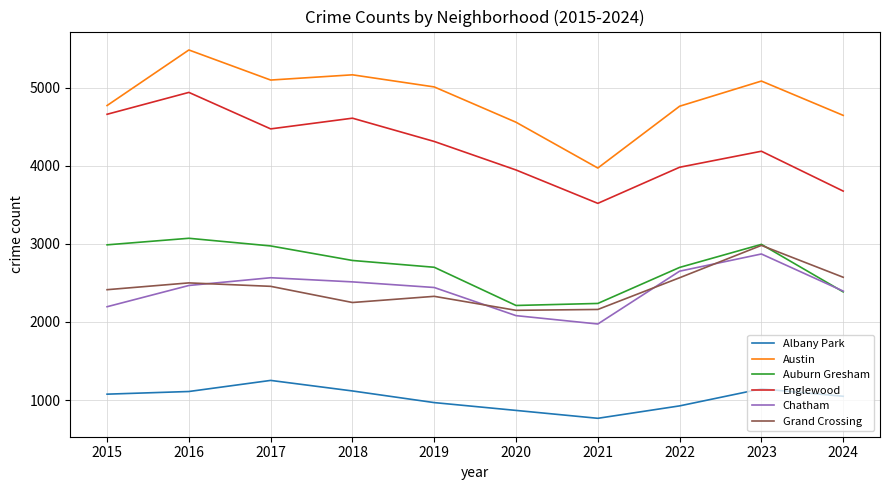

What is the sum of the Englewood values at 2020 and 2015?

8603